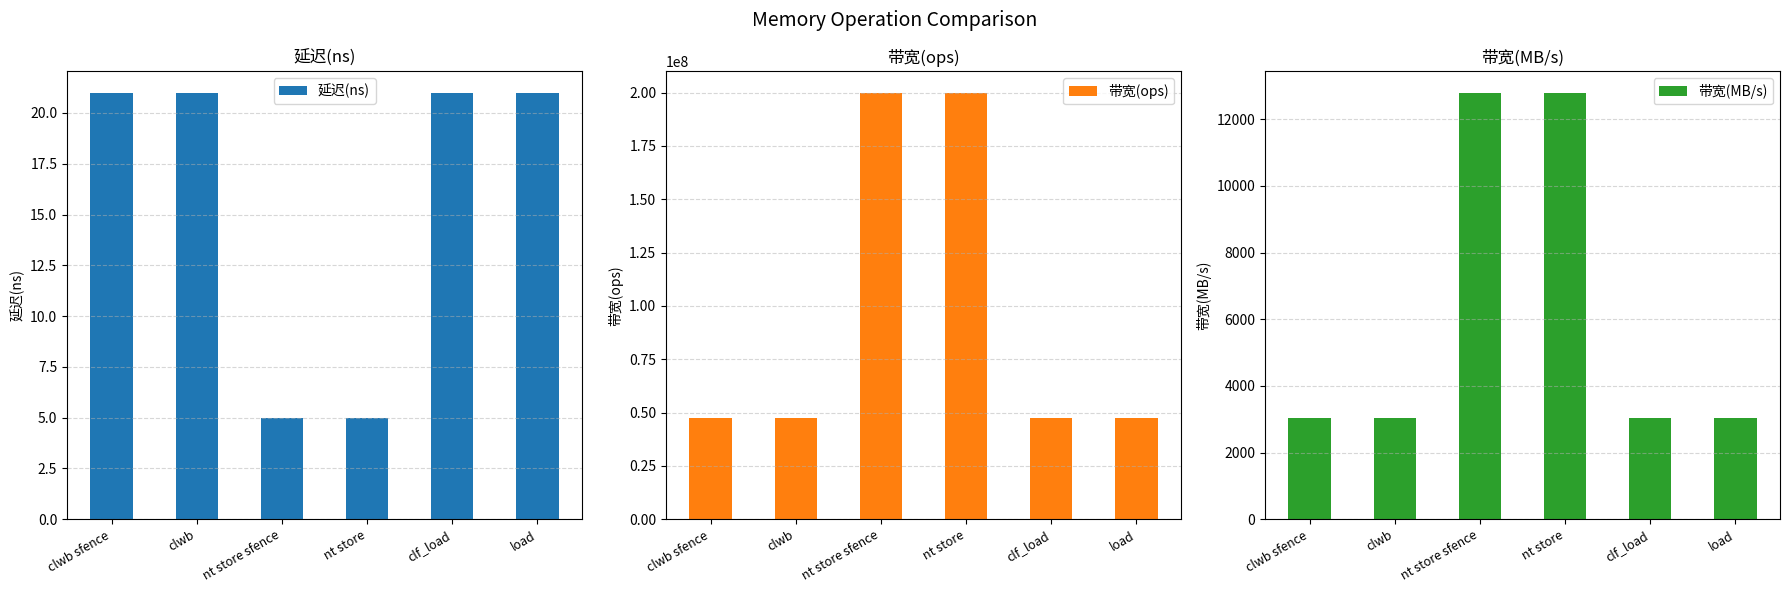

Reading left to right, transcribe all the data shown in this chart.

延迟(ns): 21	21	5	5	21	21
带宽(ops): 47619047	47619047	200000000	200000000	47619047	47619047
带宽(MB/s): 3047	3047	12800	12800	3047	3047